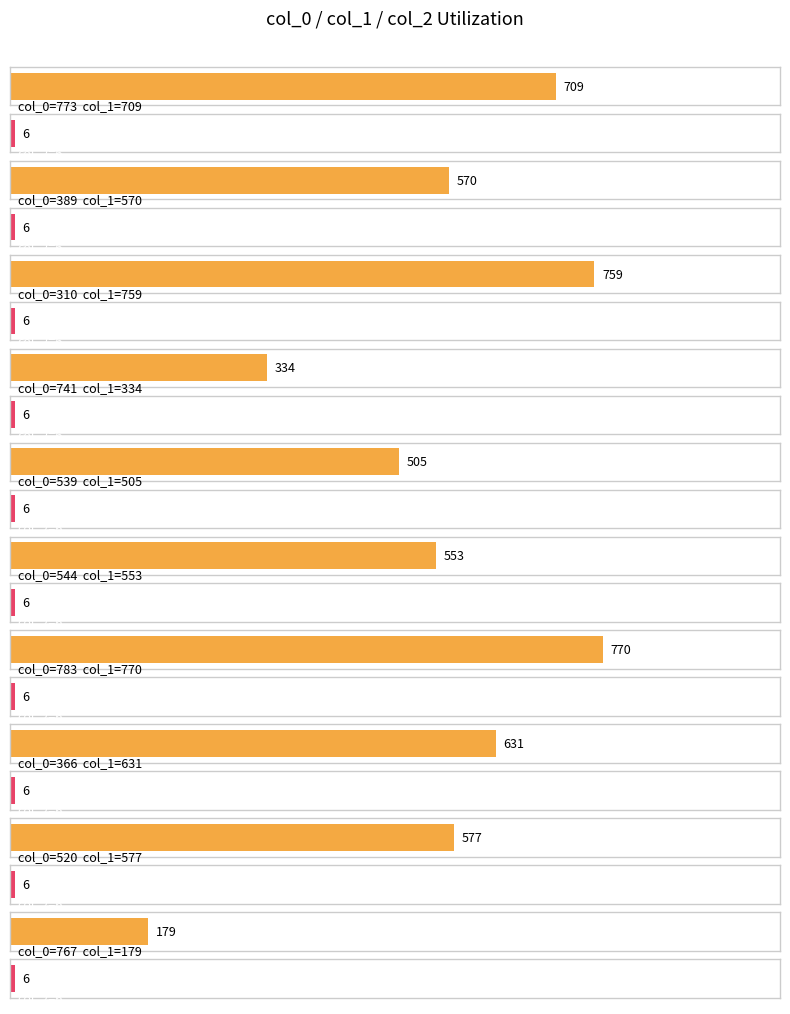

What is the minimum value for col_2?

6